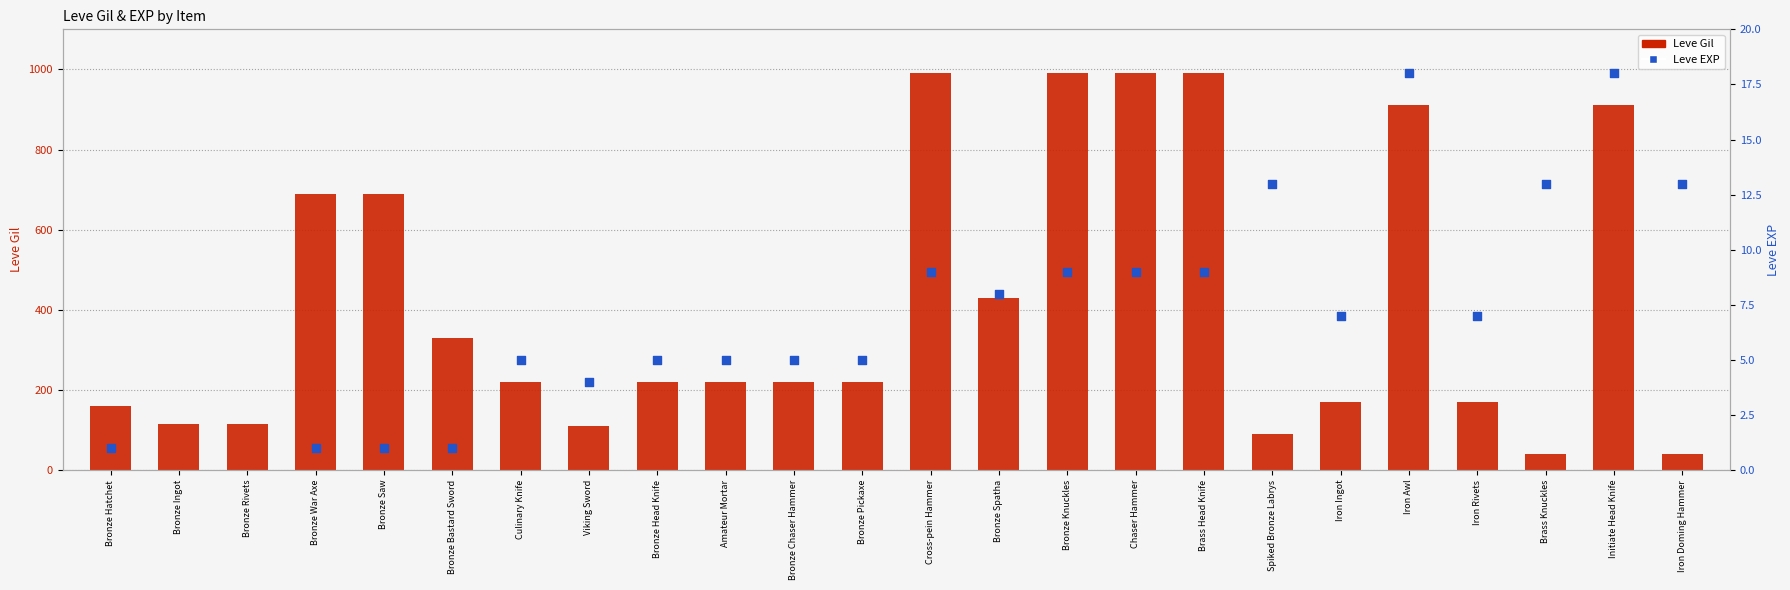

What is the total value across all series at Chaser Hammer?

999